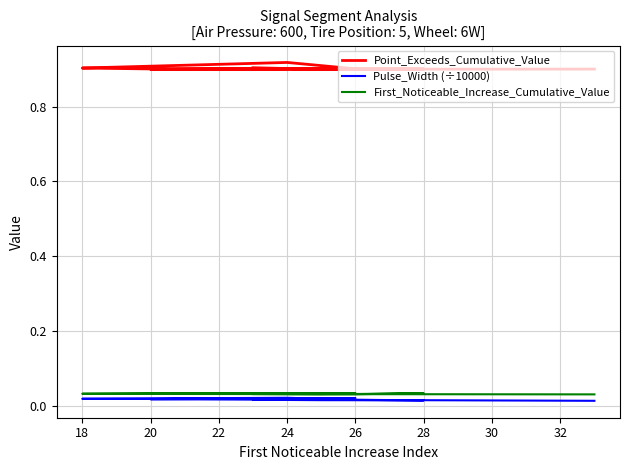

The Pulse_Width (÷10000) series shows 0.0 at 16. True or false?

False